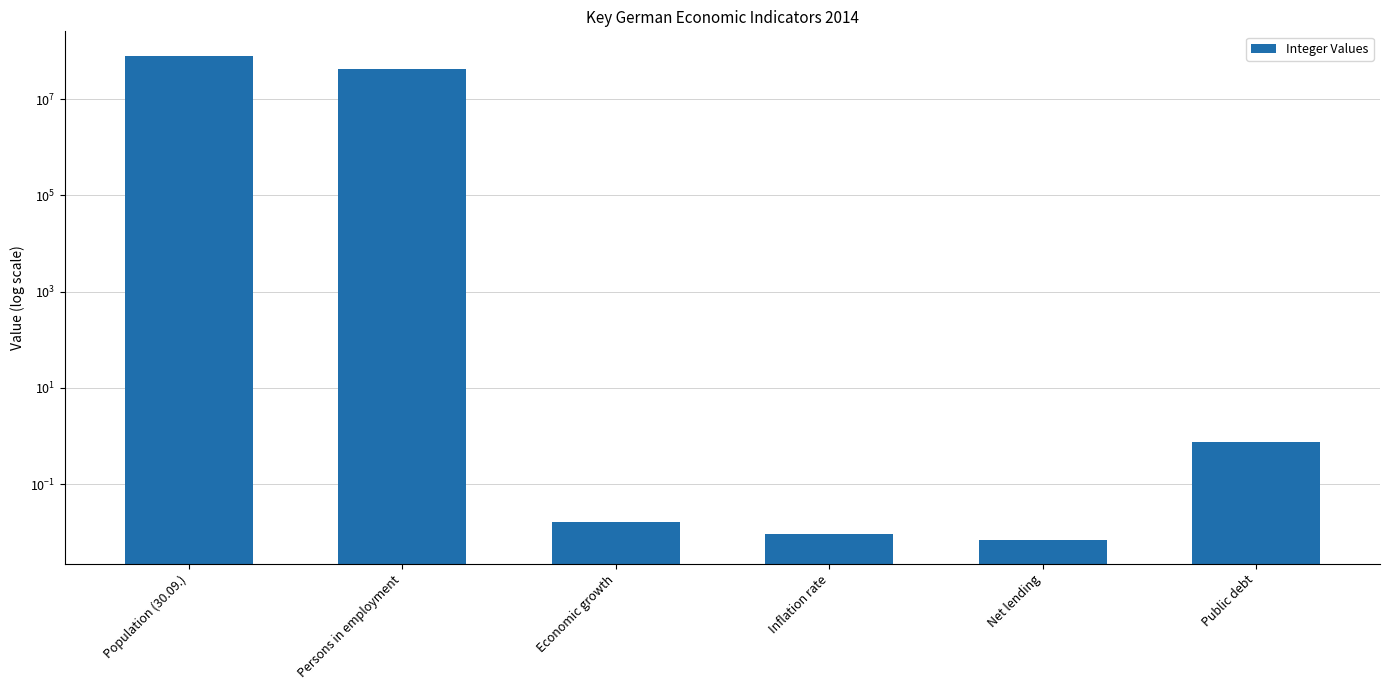

The value at Net lending is 0.0. True or false?

True